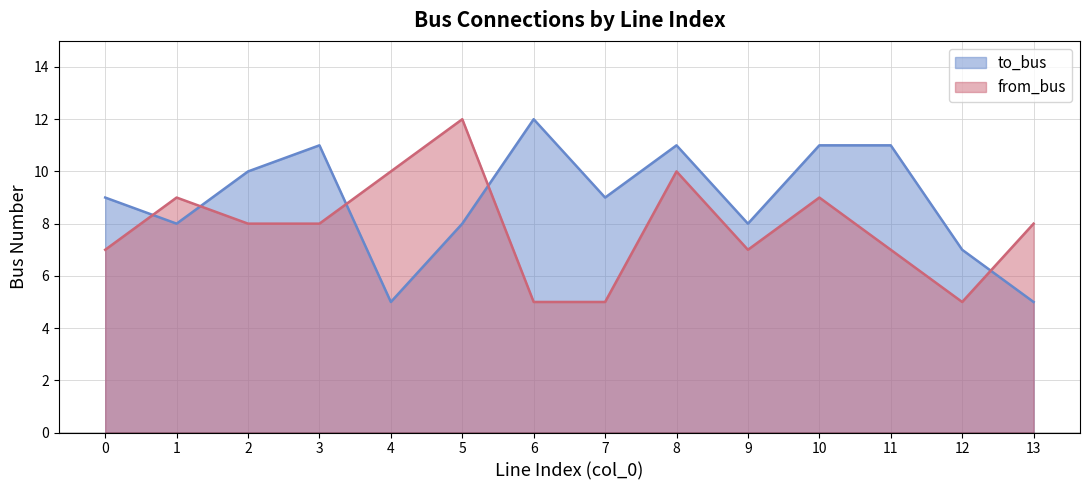

Which category has the highest value across all series?

6